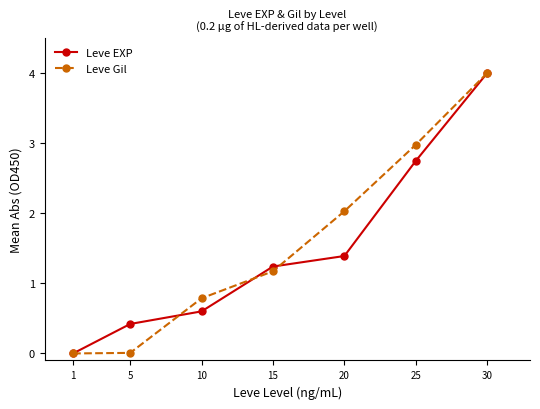

How many values in the Leve Gil series are below 1?

3